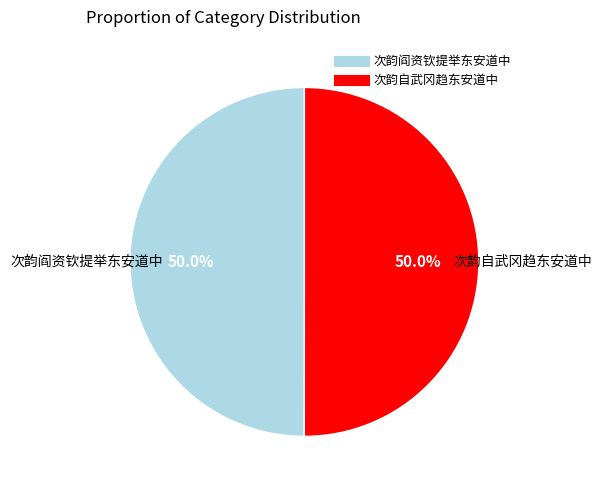

Count the number of slices in the pie.

2